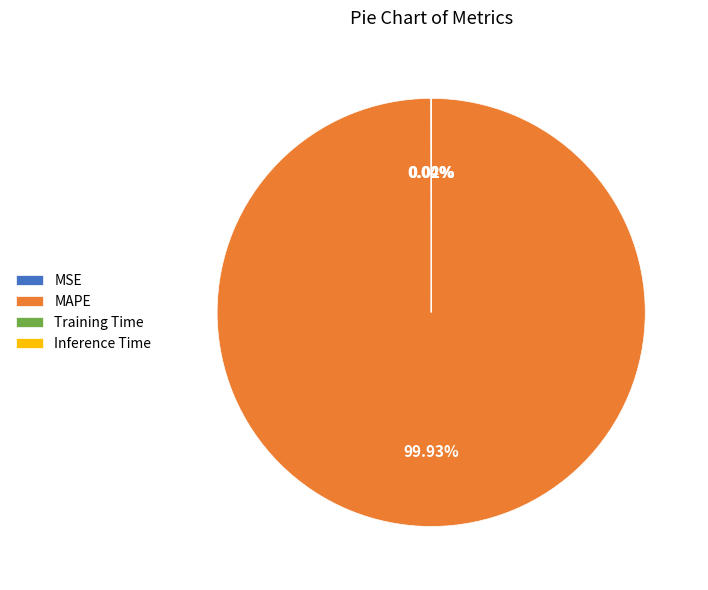

Which category has the biggest portion of the pie?

MAPE